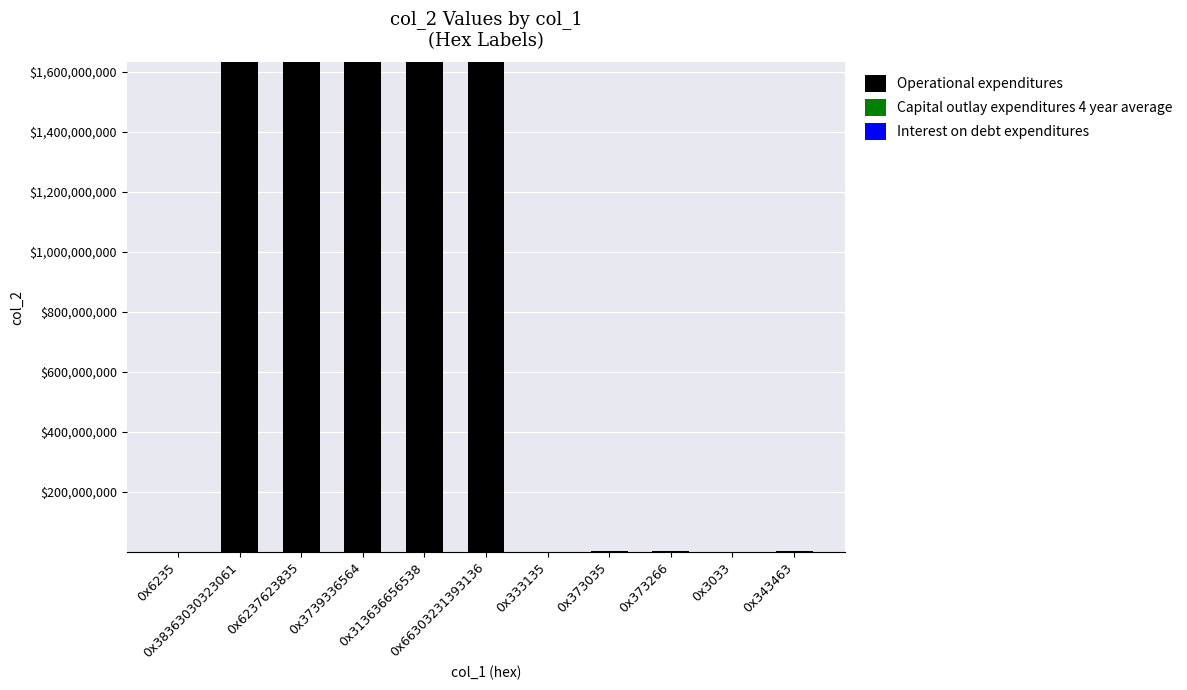

What is the highest value of the Operational expenditures series?

1630691632